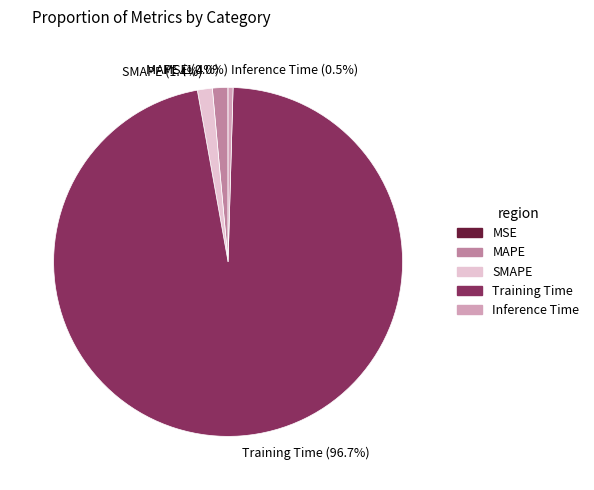

Between MAPE and Training Time, which is larger?

Training Time